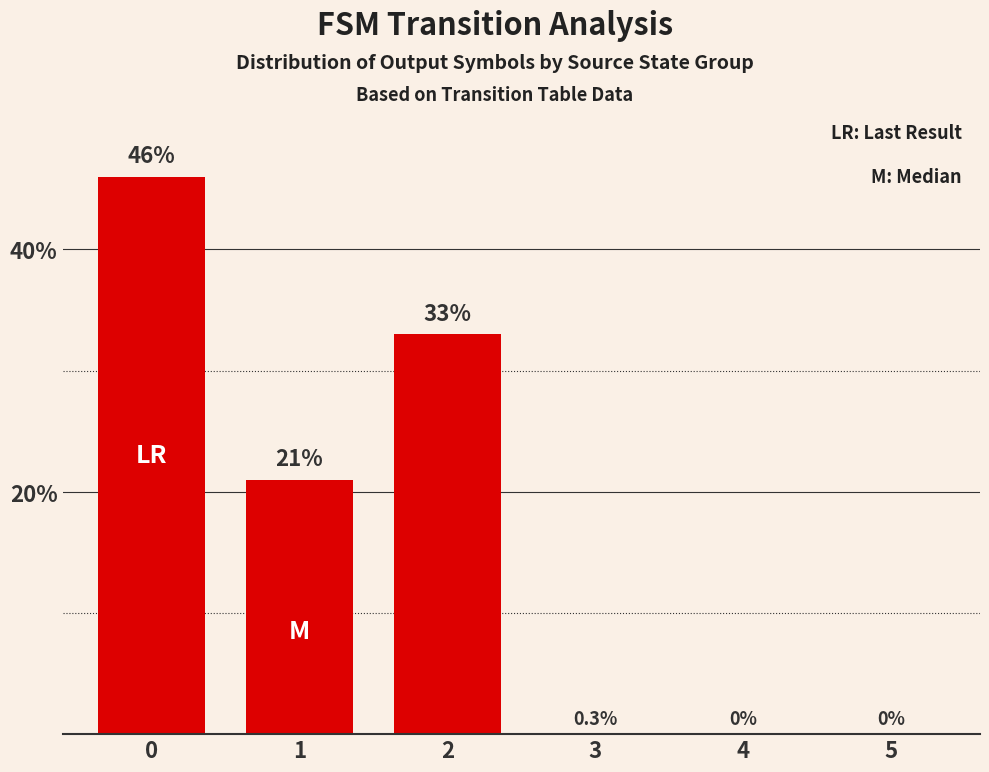

Are the bars grouped side by side (vs. stacked)?

No